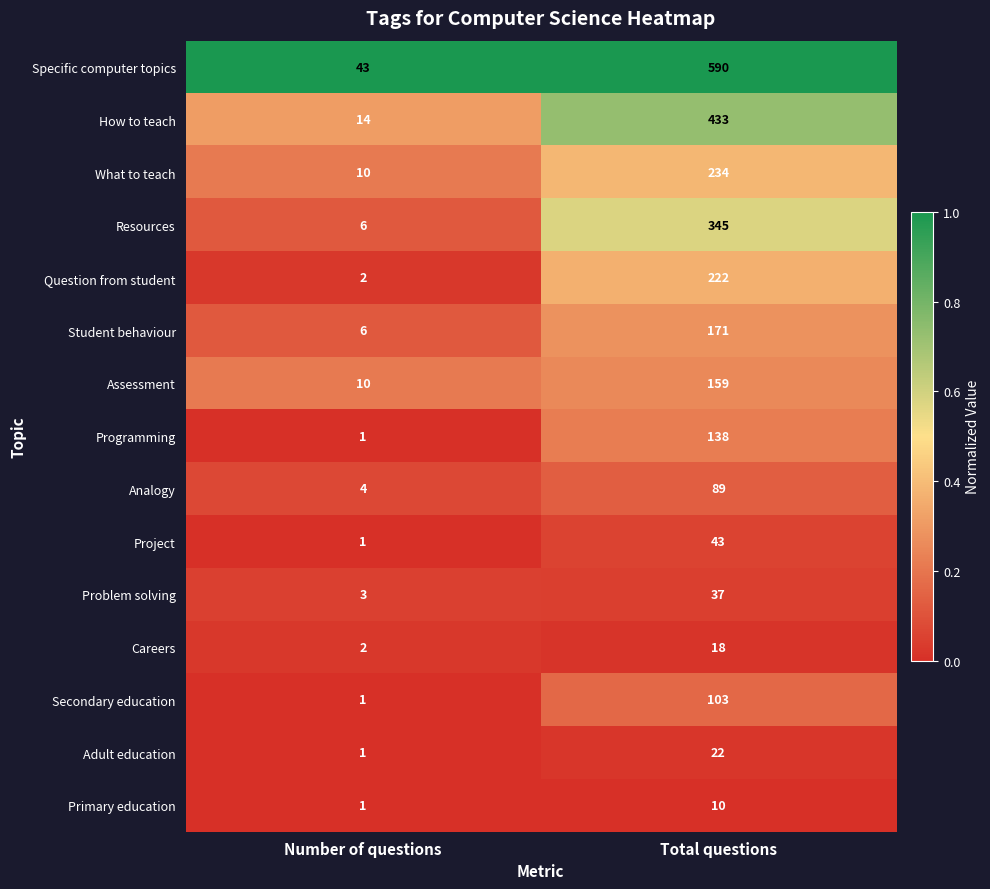

What is the difference between the Project values at Number of questions and Total questions?

42